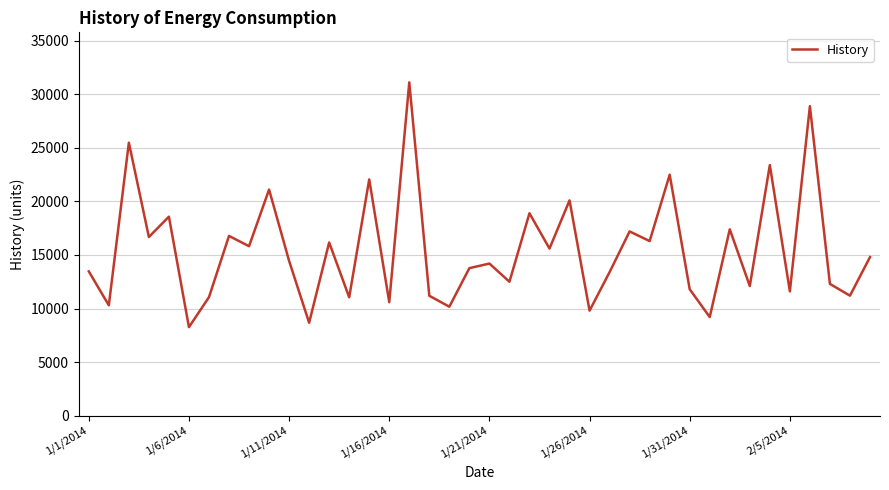

What is the difference between the maximum and minimum values?

22870